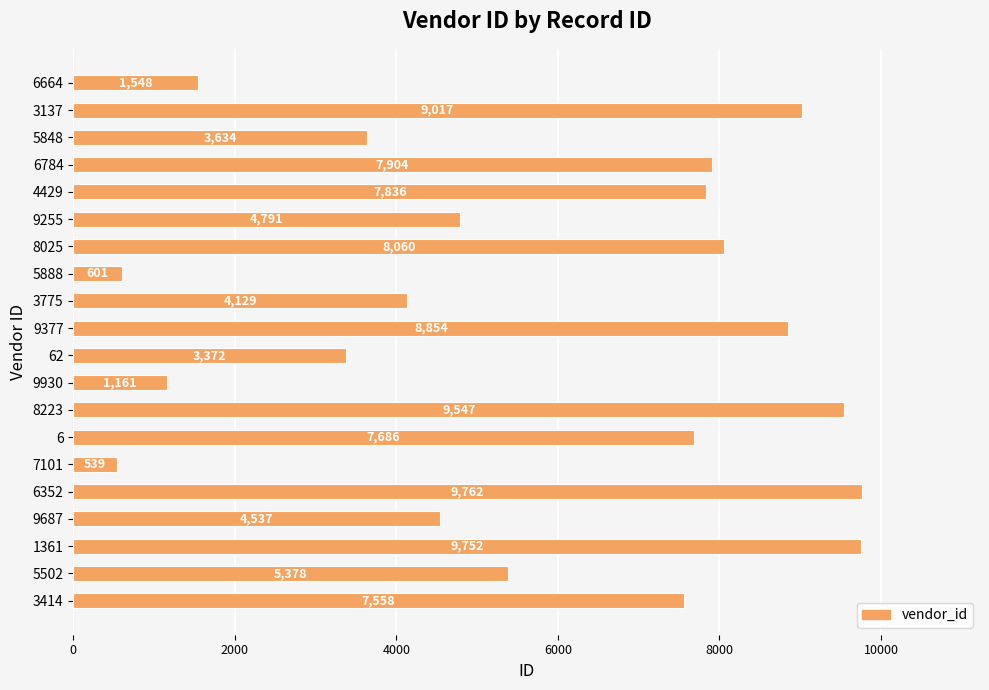

Where is the data nearest to the value 5150?

5502